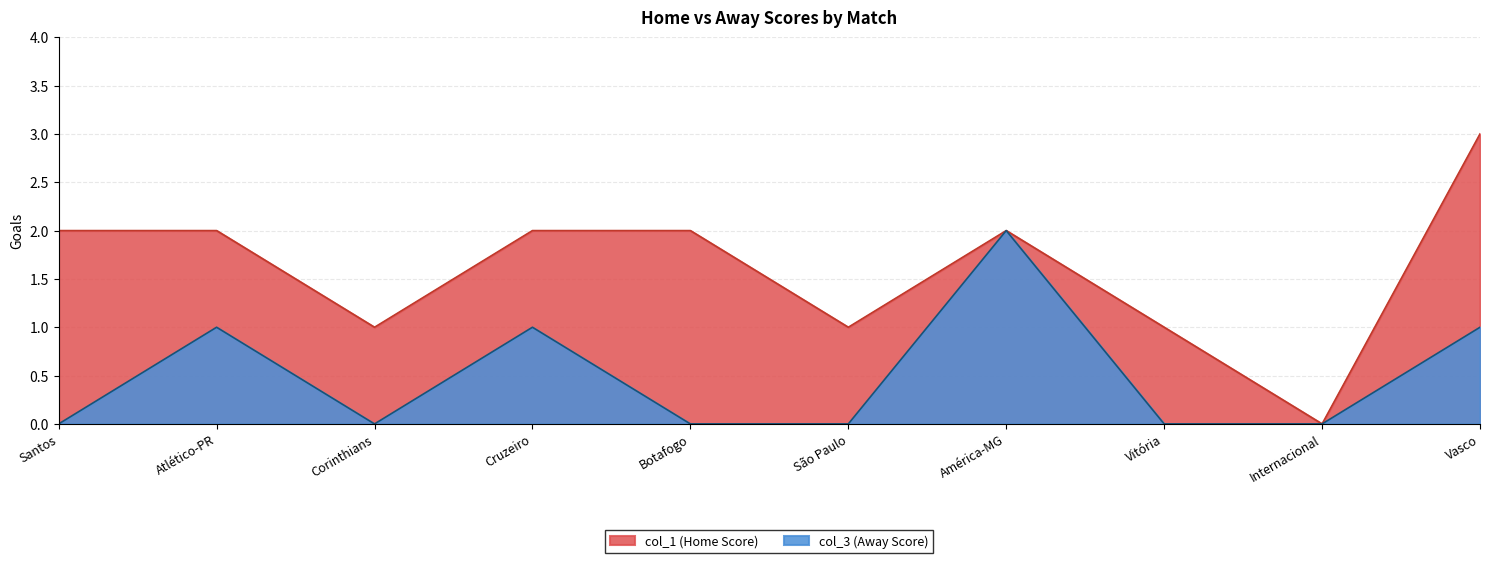

How many interior local valleys does the col_1 (Home Score) series have?

3